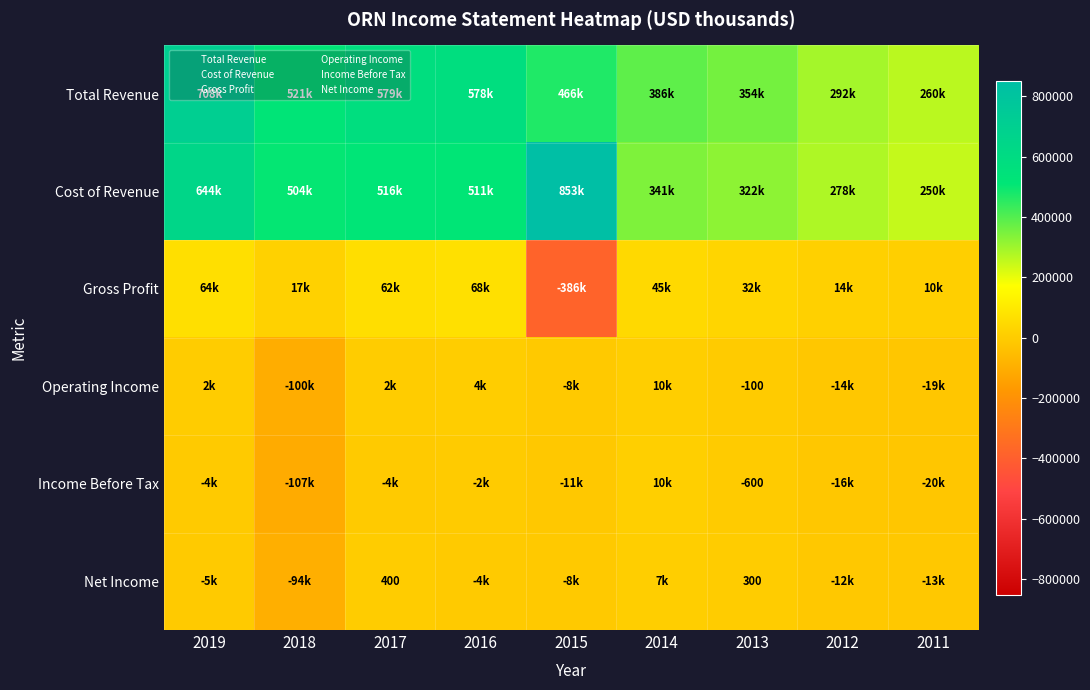

What is the sum of all Income Before Tax values?

-153400